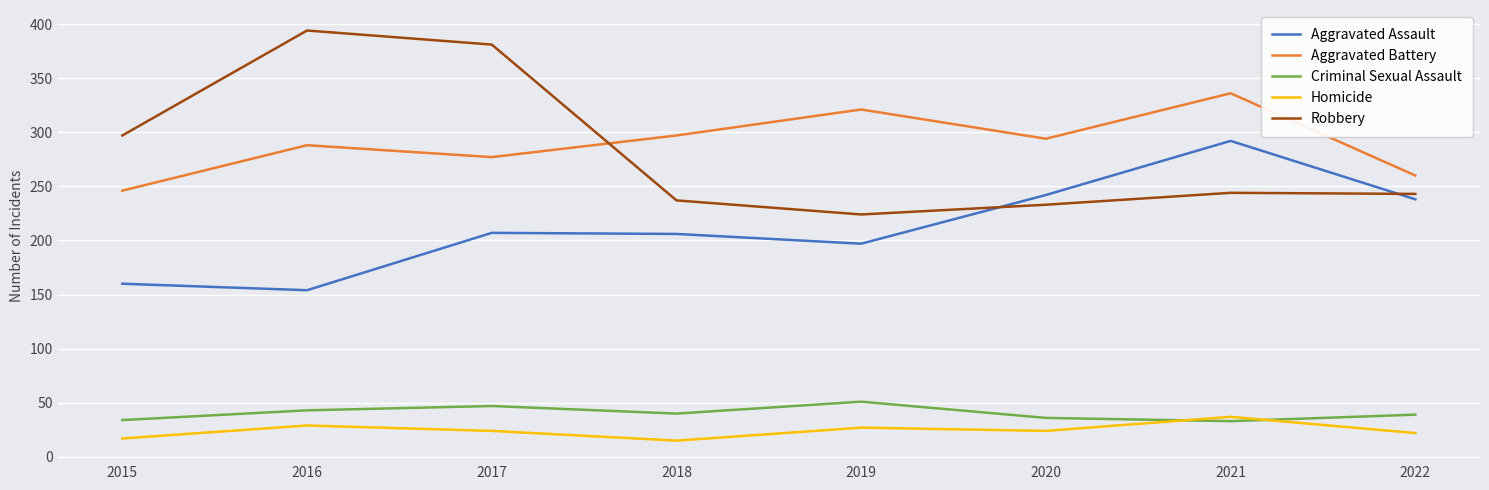

Which category has the highest value across all series?

2016